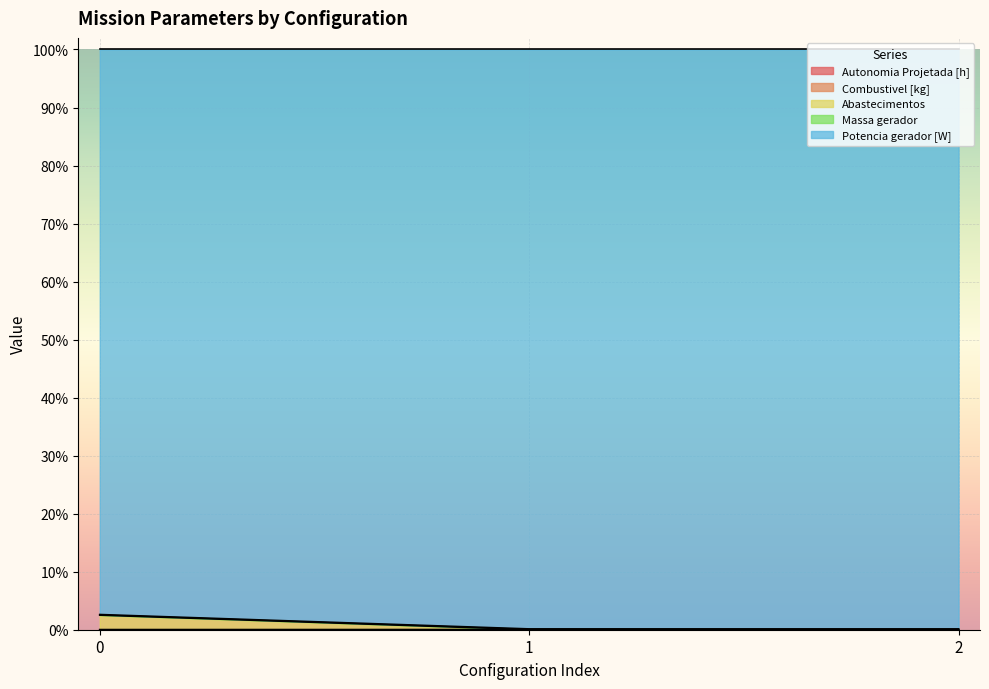

List the labels in order of Abastecimentos value, largest first.

0, 1, 2